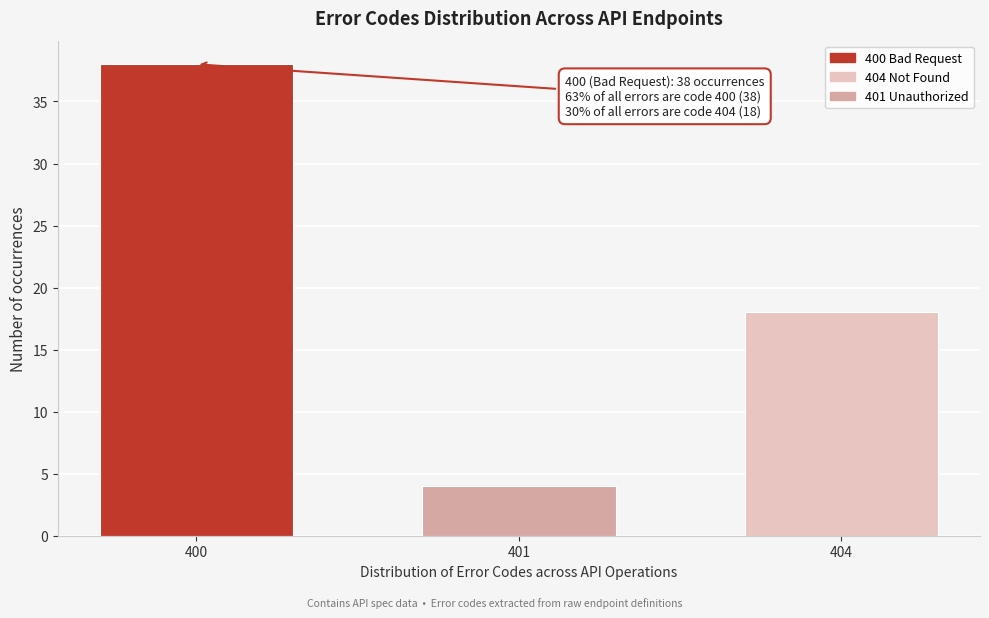

Reading left to right, list all the values displayed in this chart.

38	4	18